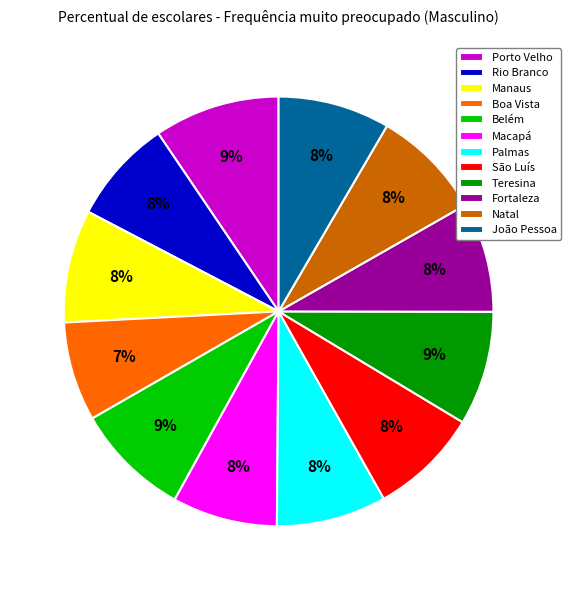

To the nearest percent, what portion does São Luís represent?

8%